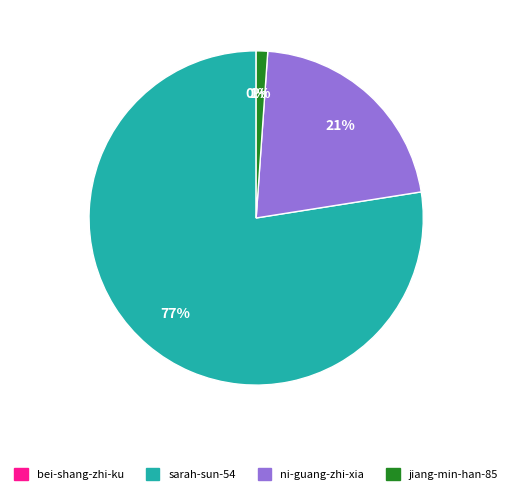

To the nearest percent, what is the average slice percentage?

25%